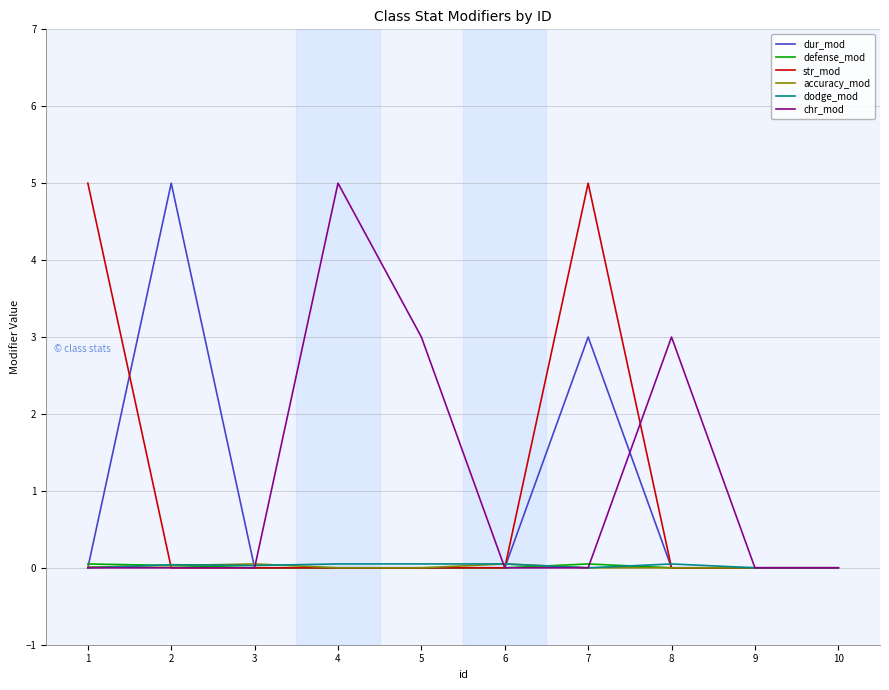

What is the difference between the highest and lowest values at 3?

0.1